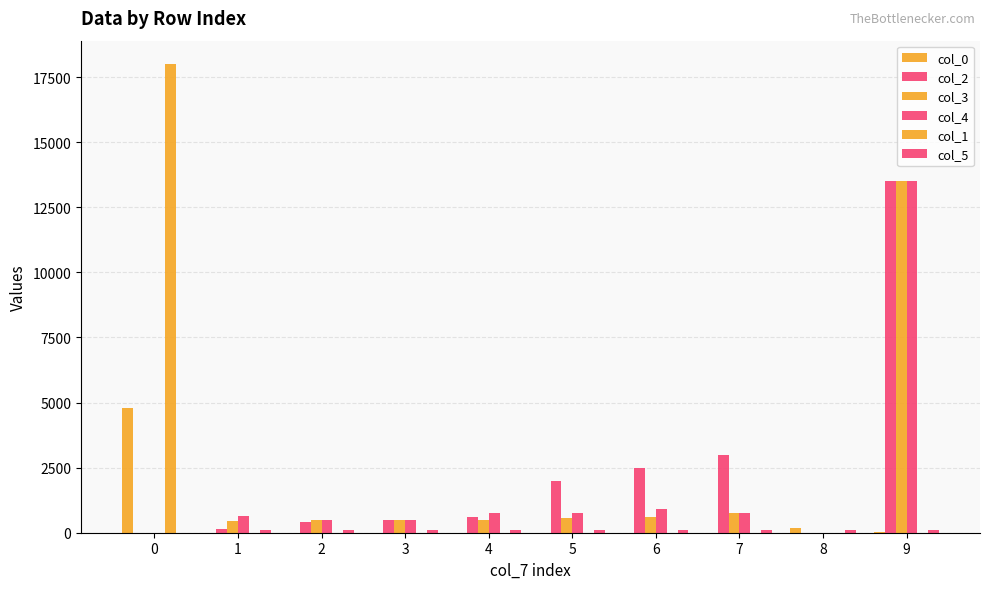

Count the number of data series in this chart.

6